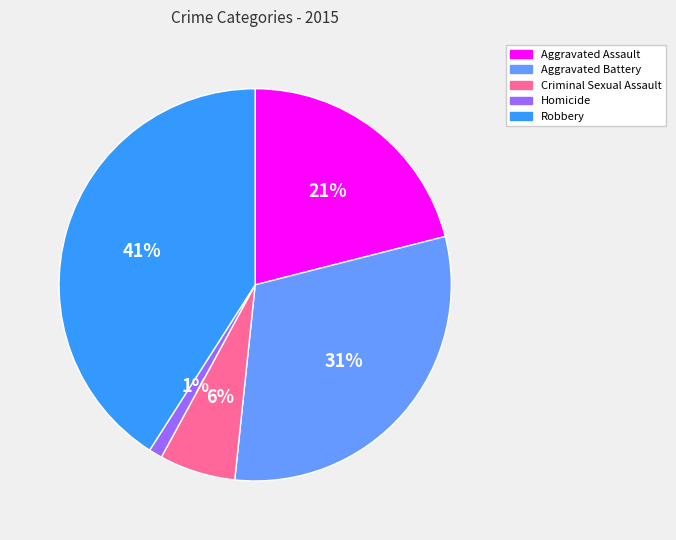

To the nearest percent, what portion does Homicide represent?

1%